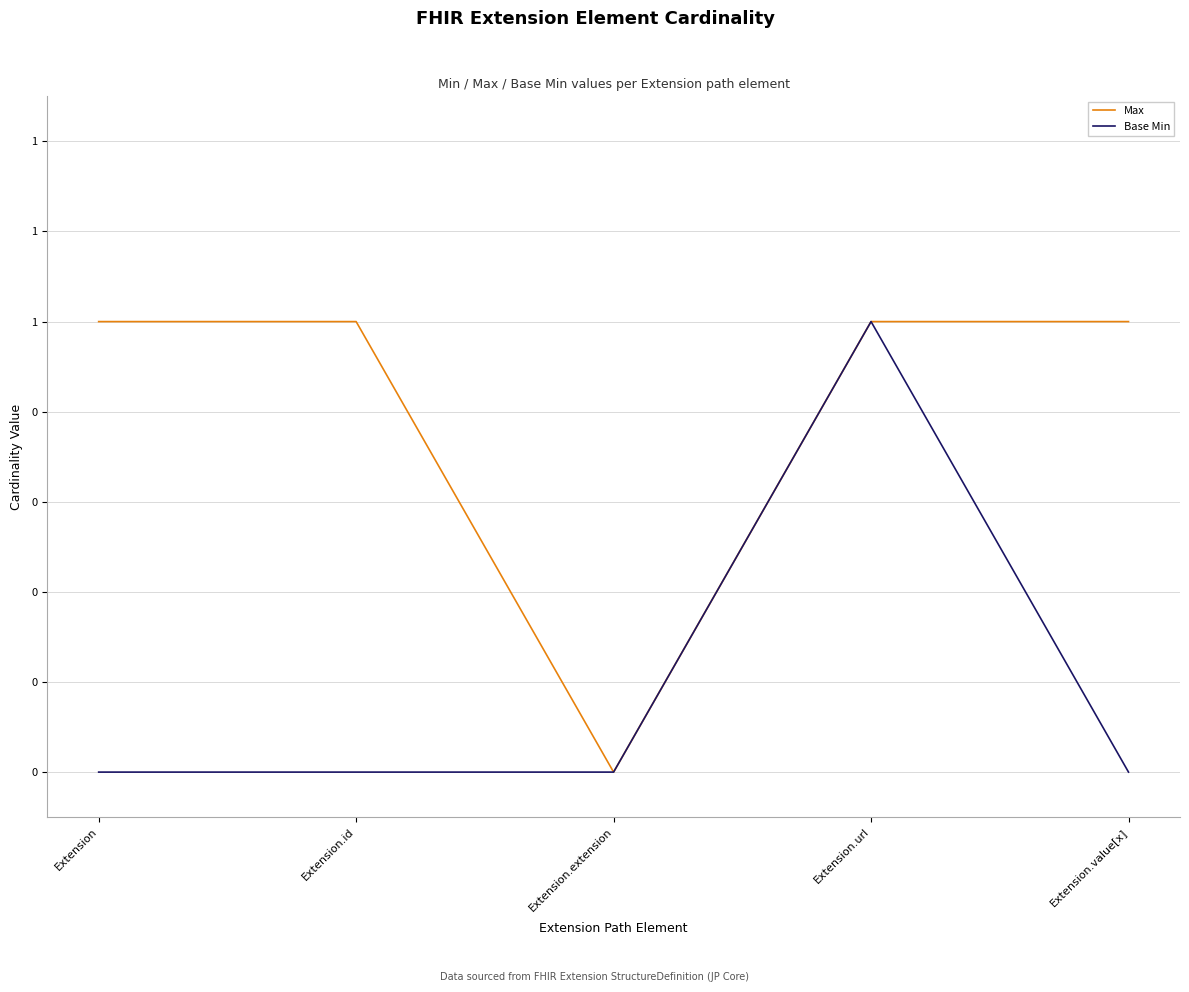

What are all the series names shown in the legend?

Max, Base Min